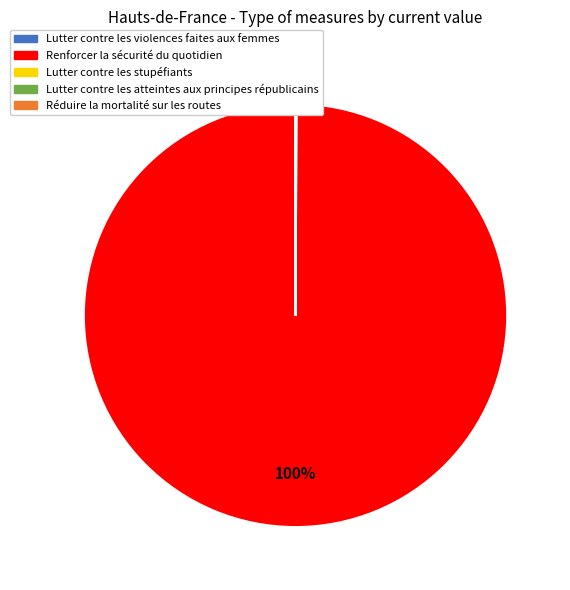

To the nearest percent, what portion does Renforcer la sécurité du quotidien represent?

100%